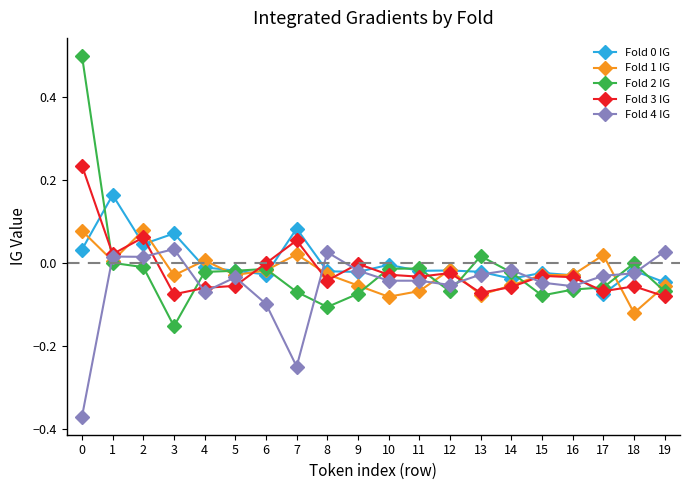

True or false: Fold 2 IG has a value of -0.0 at 12.

False